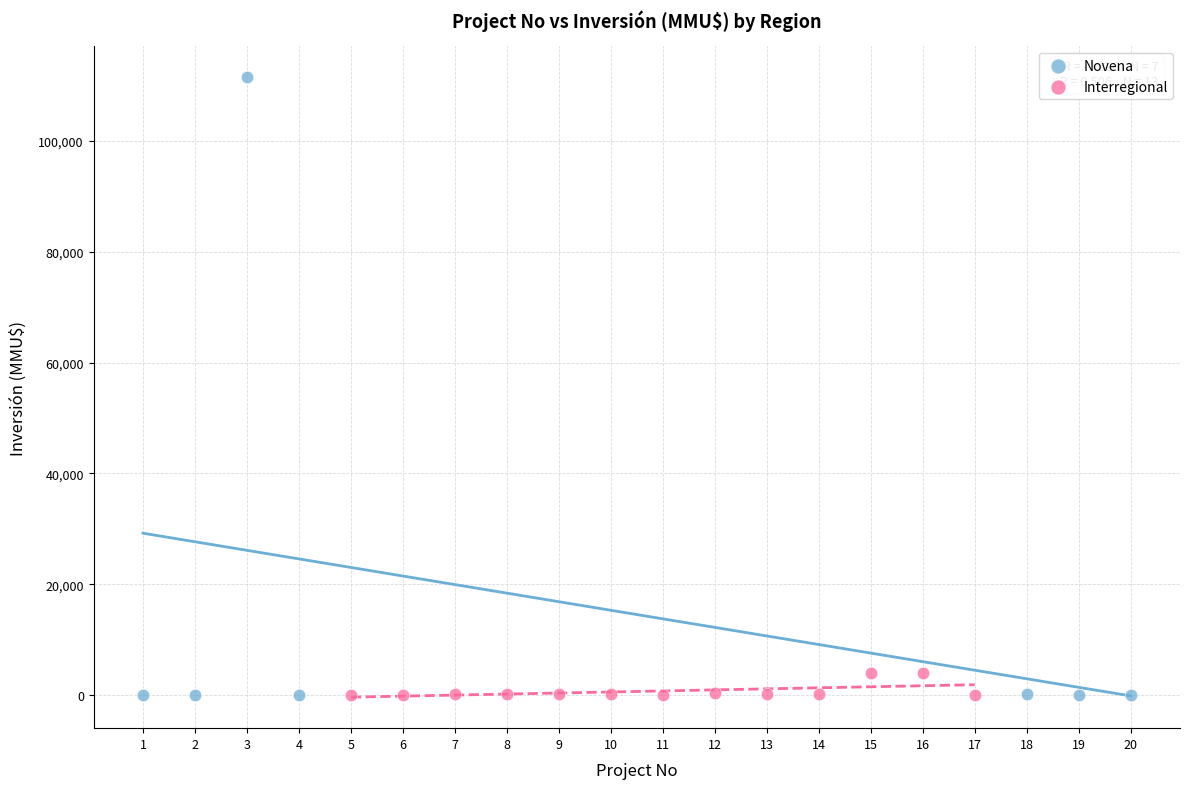

Which series contains the highest Y value?

Novena